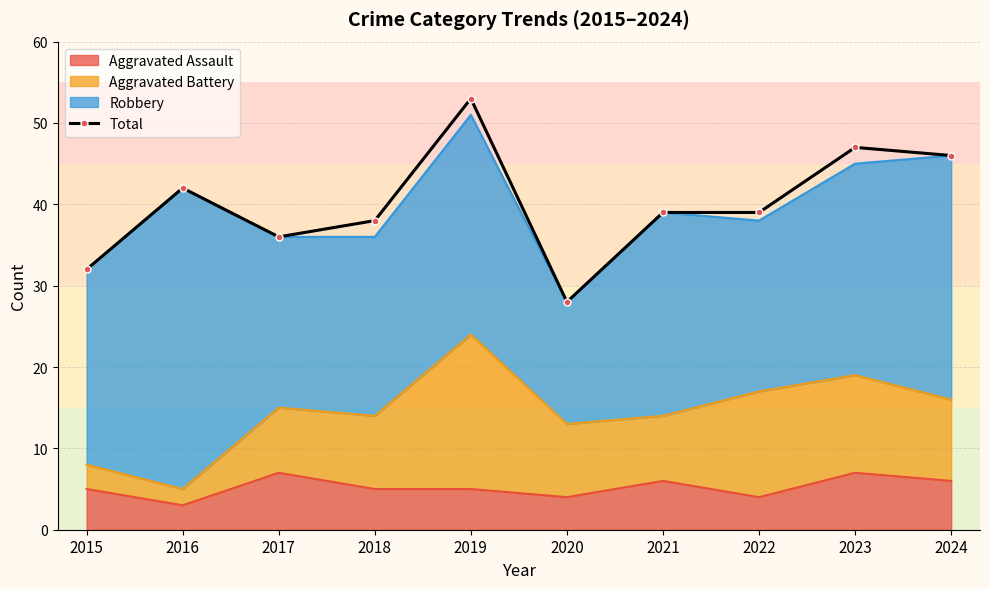

Is it true that the value at 2018 is 38?

True